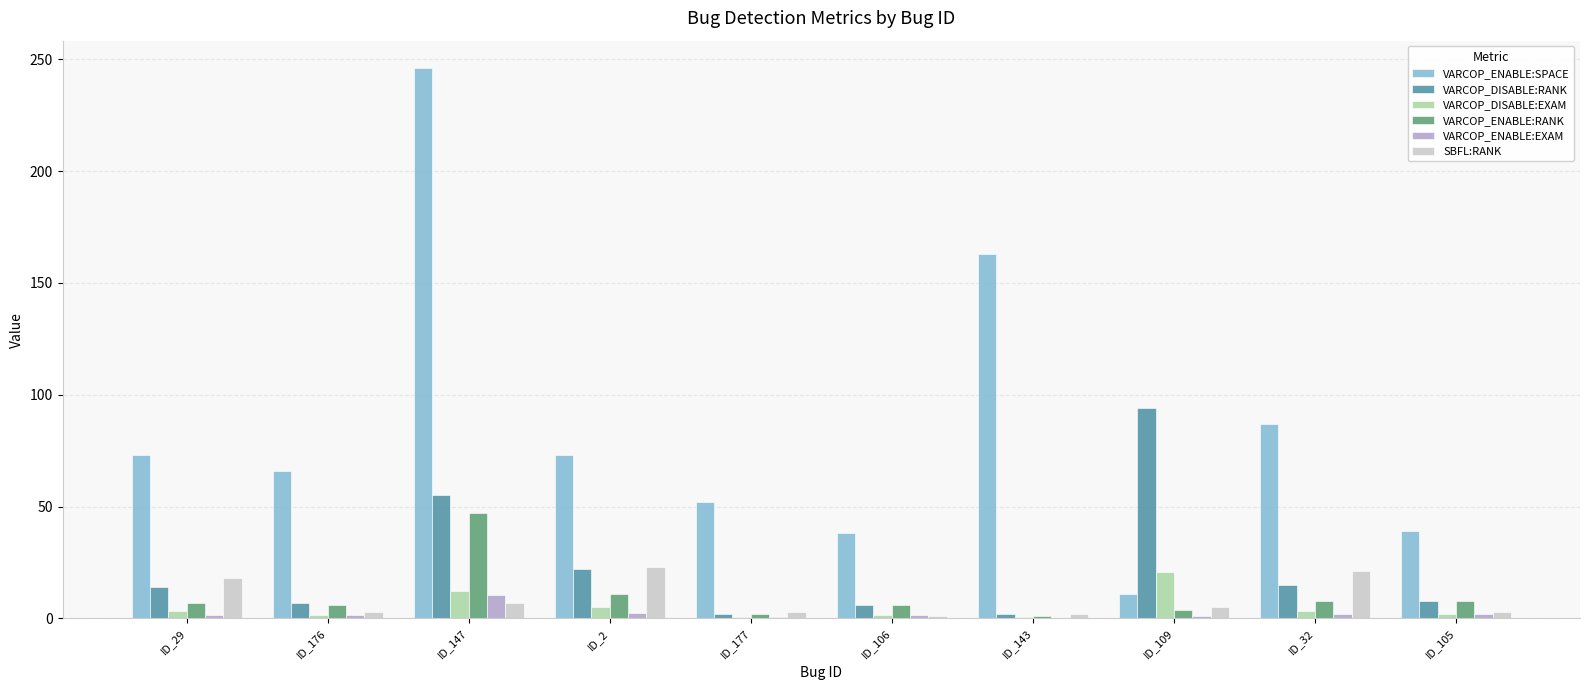

Which series has the largest range (max minus min)?

VARCOP_ENABLE:SPACE